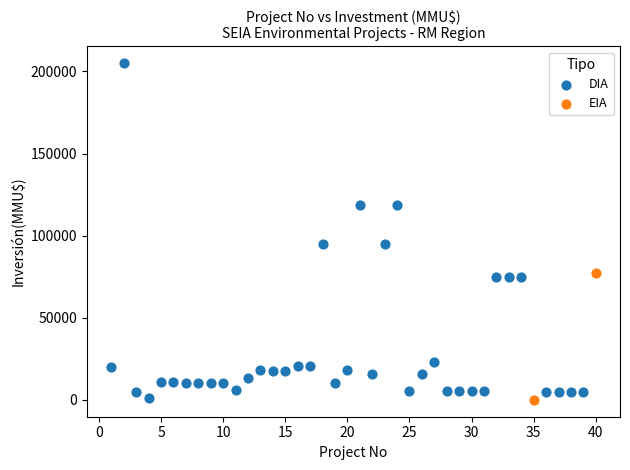

What are all the series names shown in the legend?

DIA, EIA